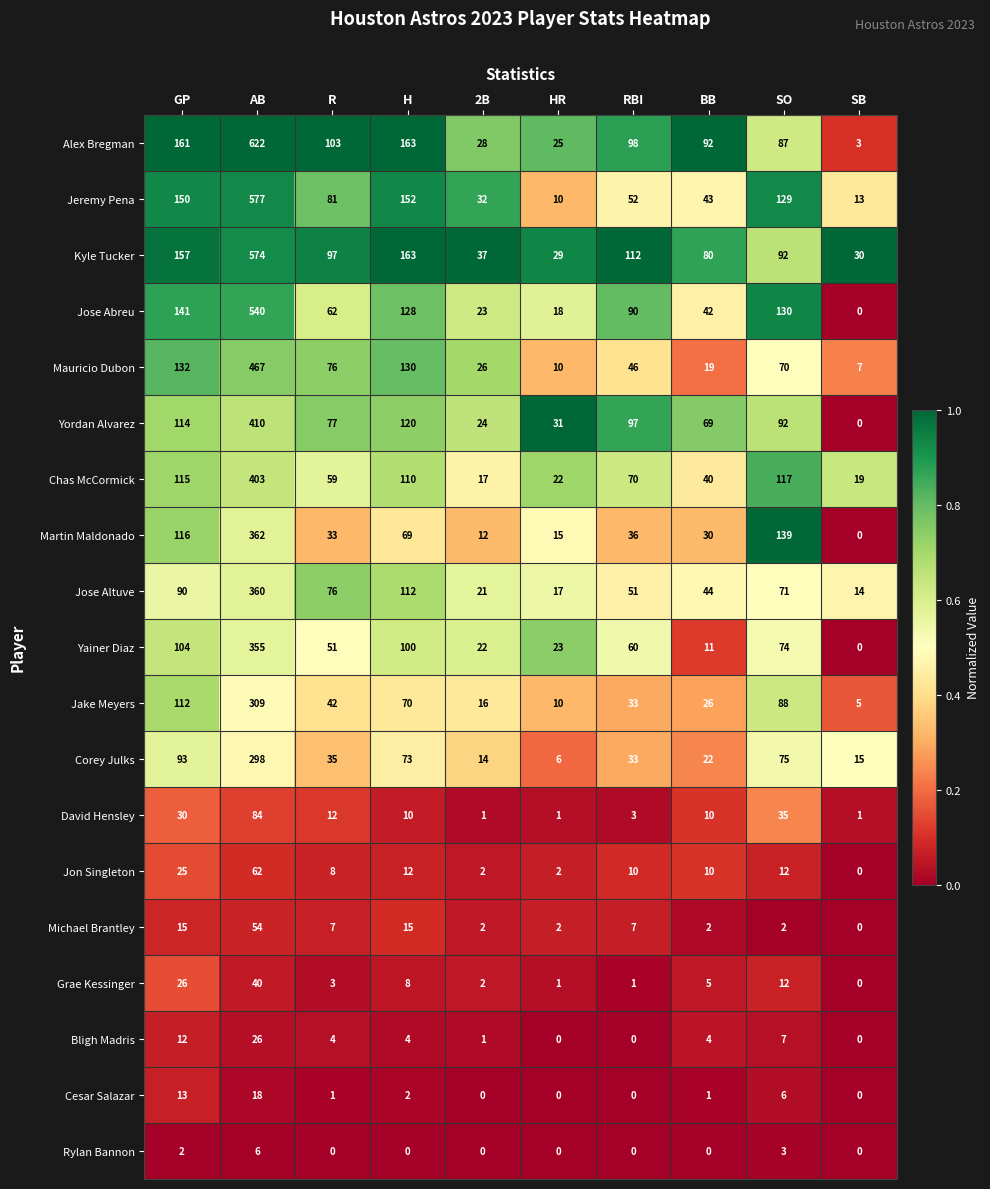

At which category does the chart reach its peak across all series?

AB